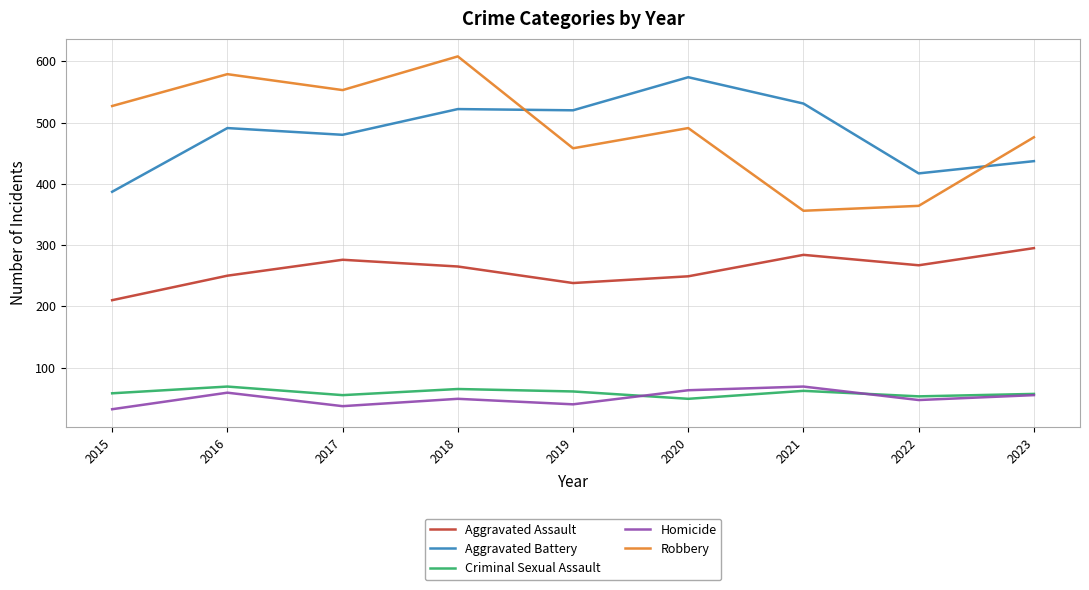

True or false: Homicide has more than 2 interior local peaks.

True